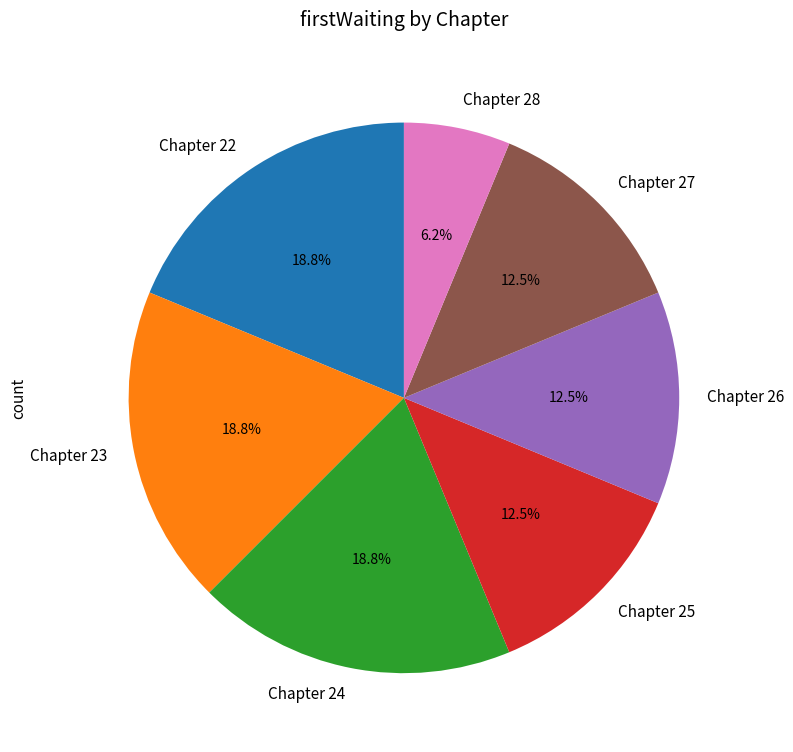

To the nearest percent, what is the average slice percentage?

14%